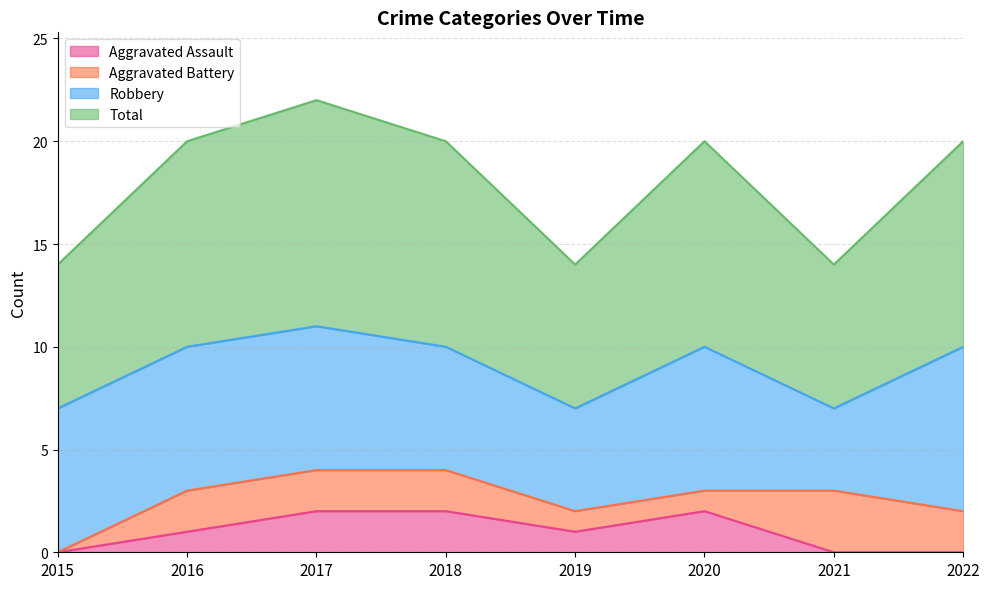

How many interior local valleys does the Total series have?

2